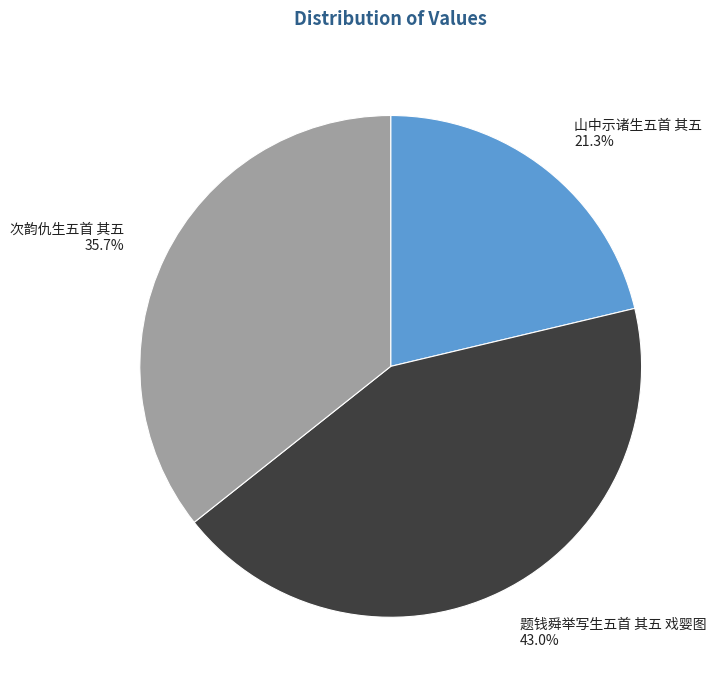

To the nearest percent, what percentage of the pie is 题钱舜举写生五首 其五 戏婴图?

43%